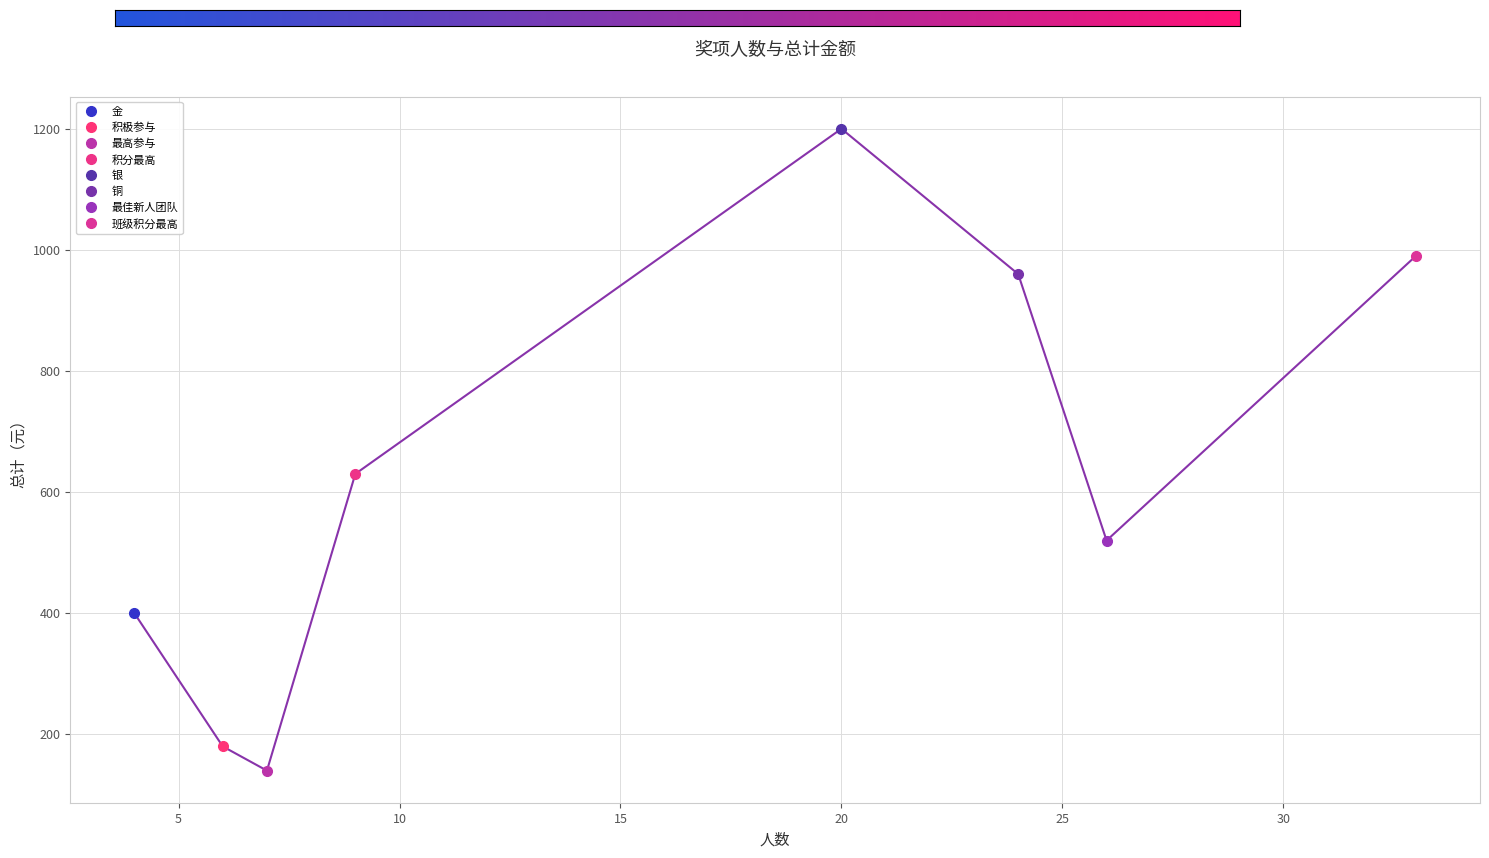

At which category does the data reach its first local valley?

最高参与